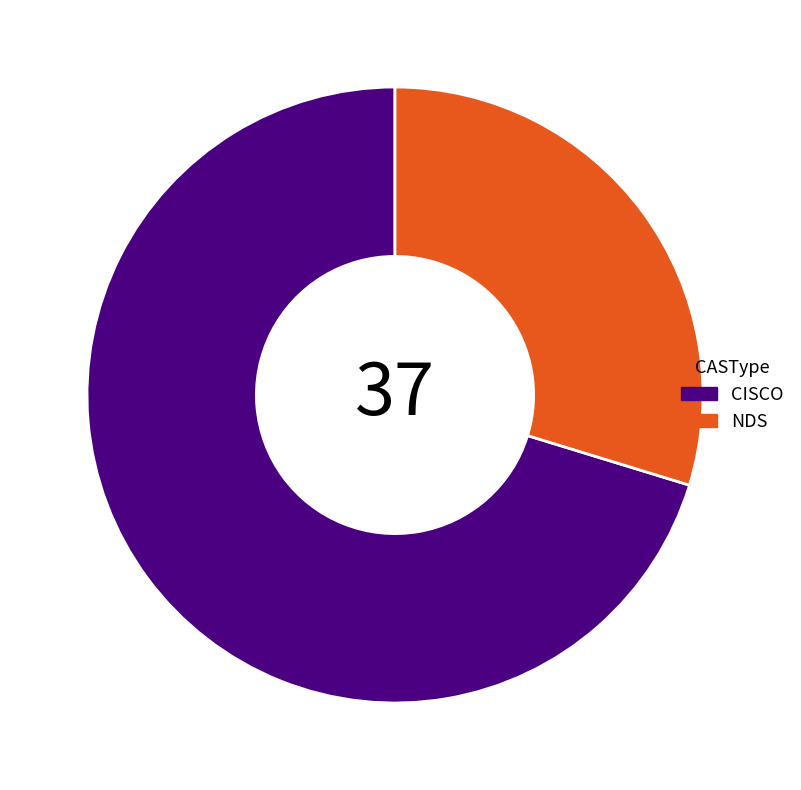

What is the smallest slice in the pie chart?

NDS